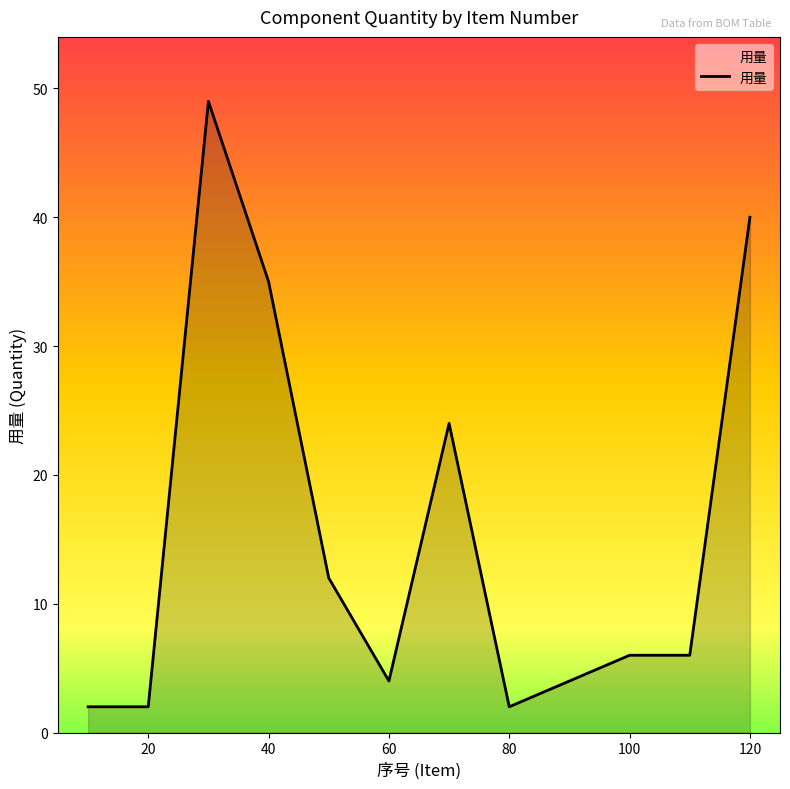

What is the difference between the maximum and minimum values?

47